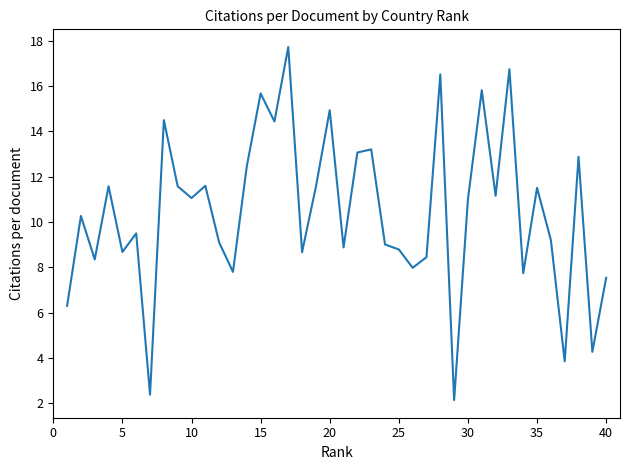

True or false: the data has more than 1 interior local peaks.

True